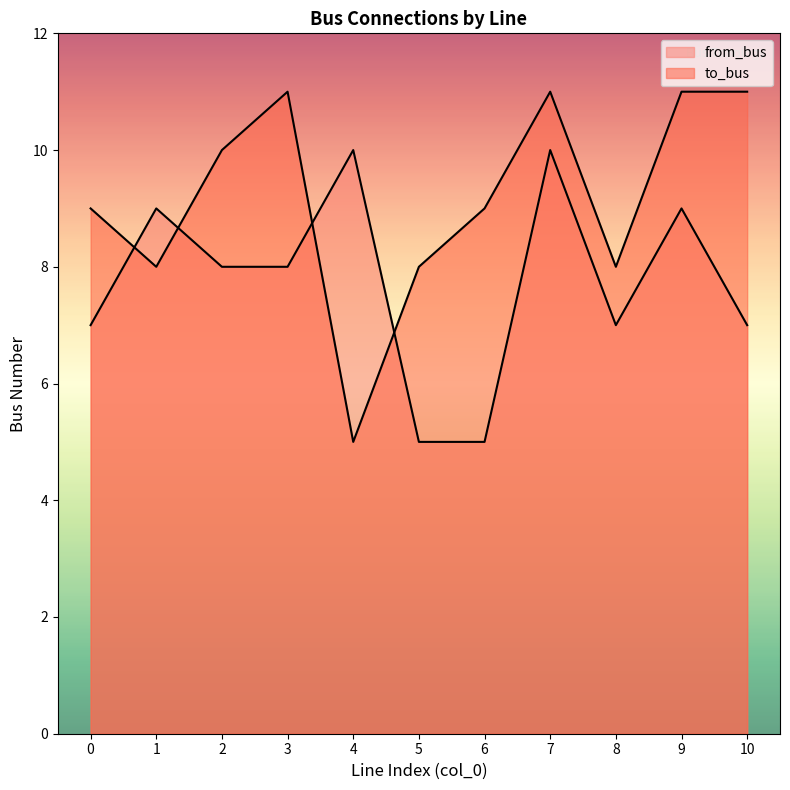

Which series has the largest total across all categories?

to_bus